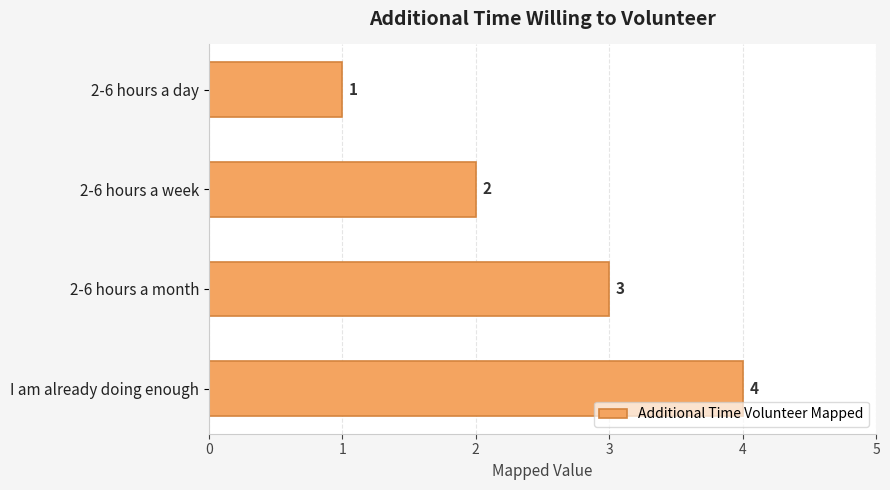

What is the difference between the maximum and minimum values?

3